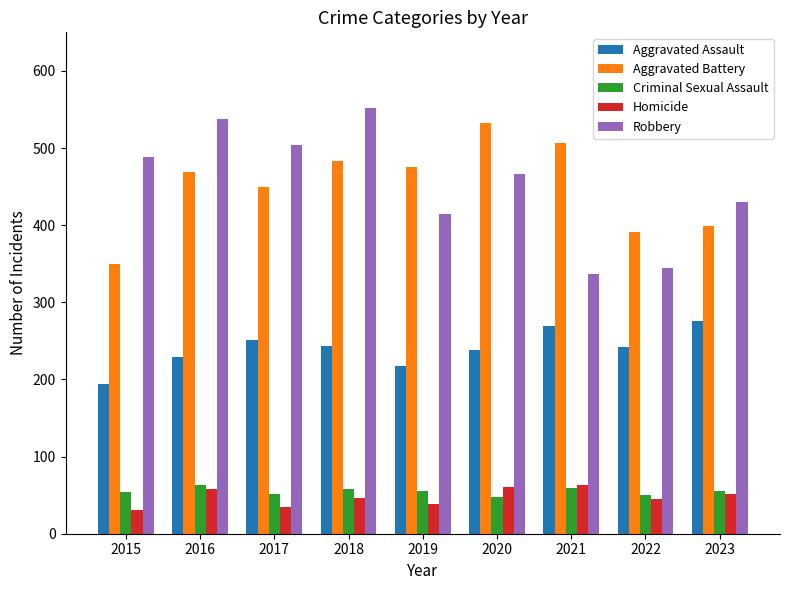

What is the value of the Homicide bar at the 1st from the left?

31